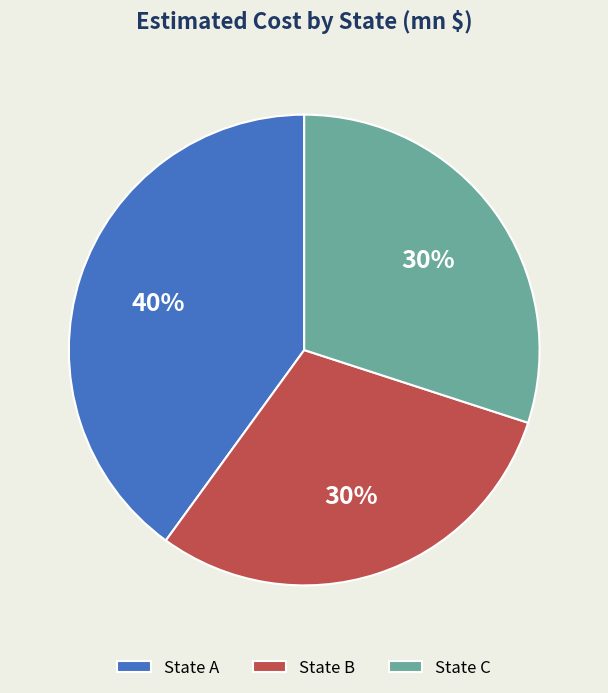

Count the number of slices in the pie.

3